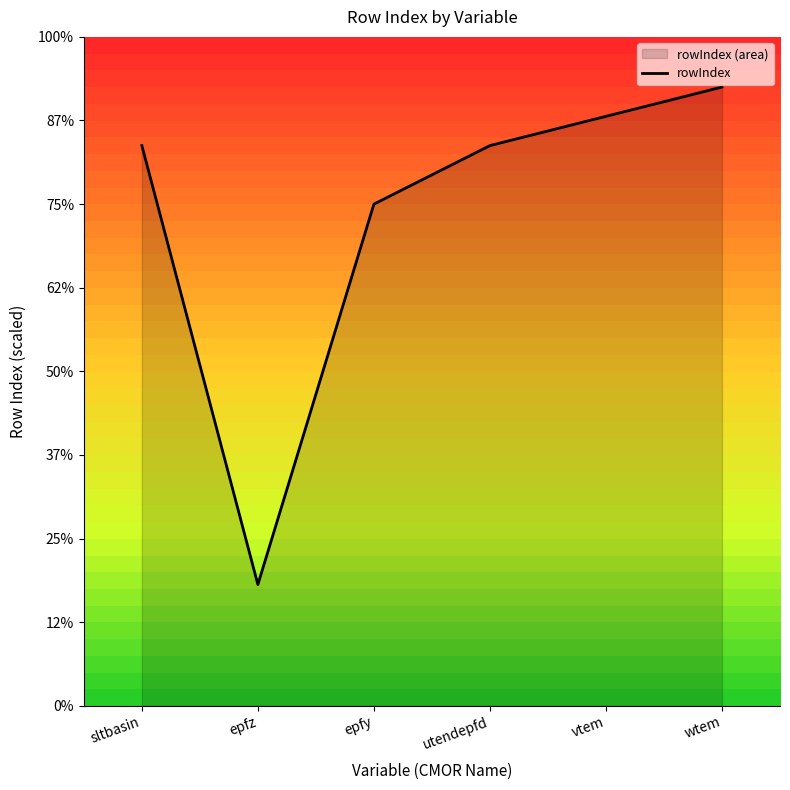

Rank the categories by value from highest to lowest.

wtem, vtem, sltbasin, utendepfd, epfy, epfz